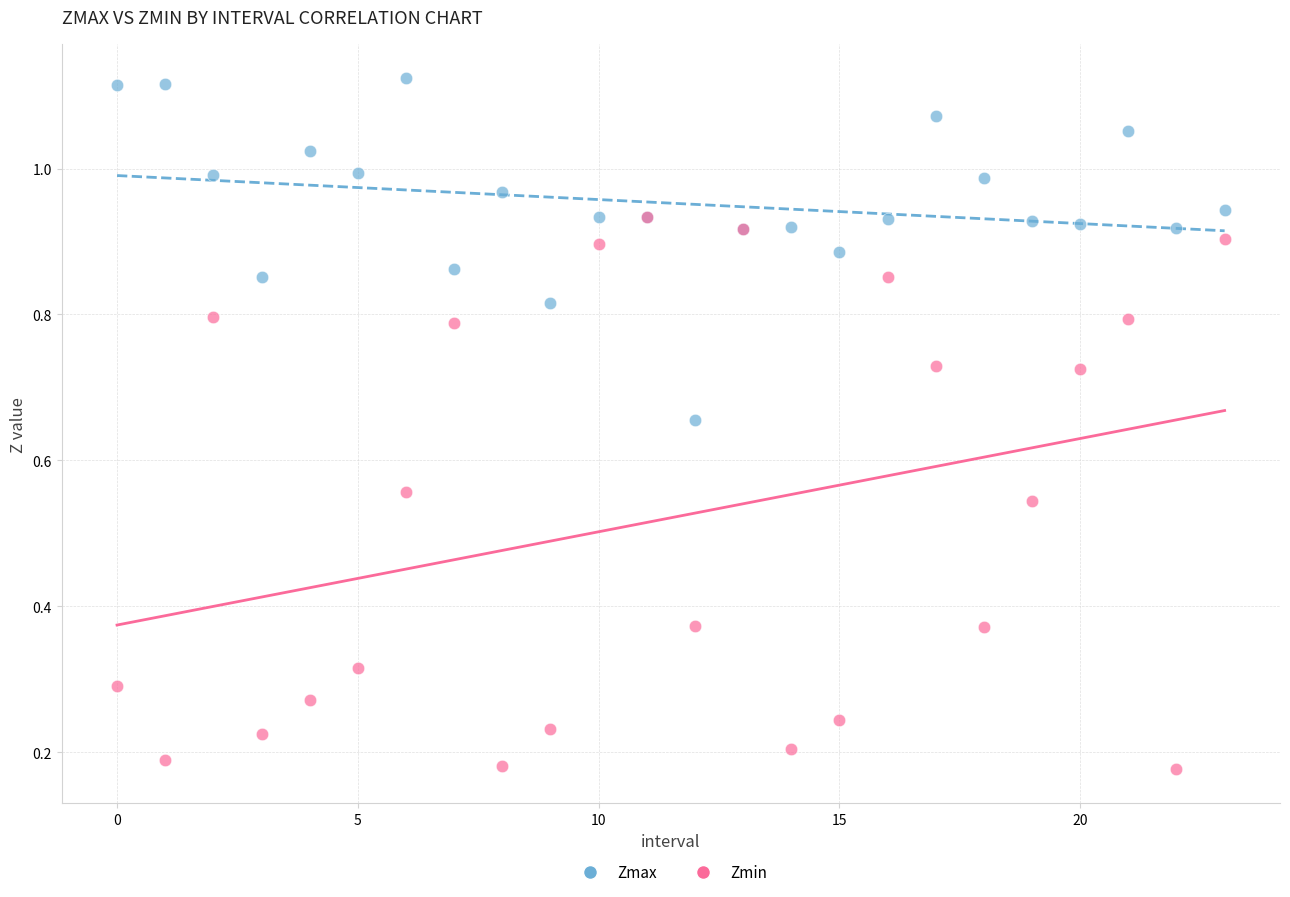

Which series has the widest spread of Y values?

Zmin